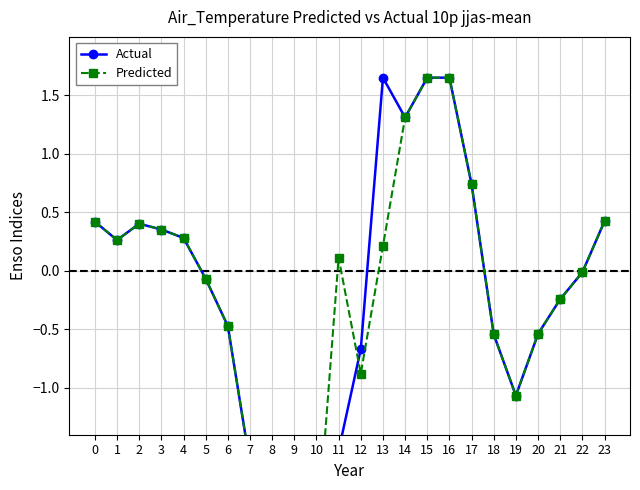

How many positive values does the Predicted series have?

12